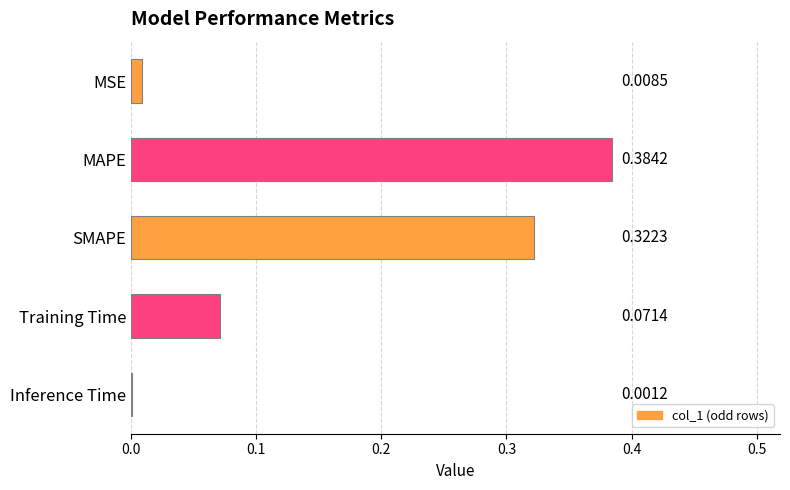

What is the value of the 3rd bar from the left?

0.3